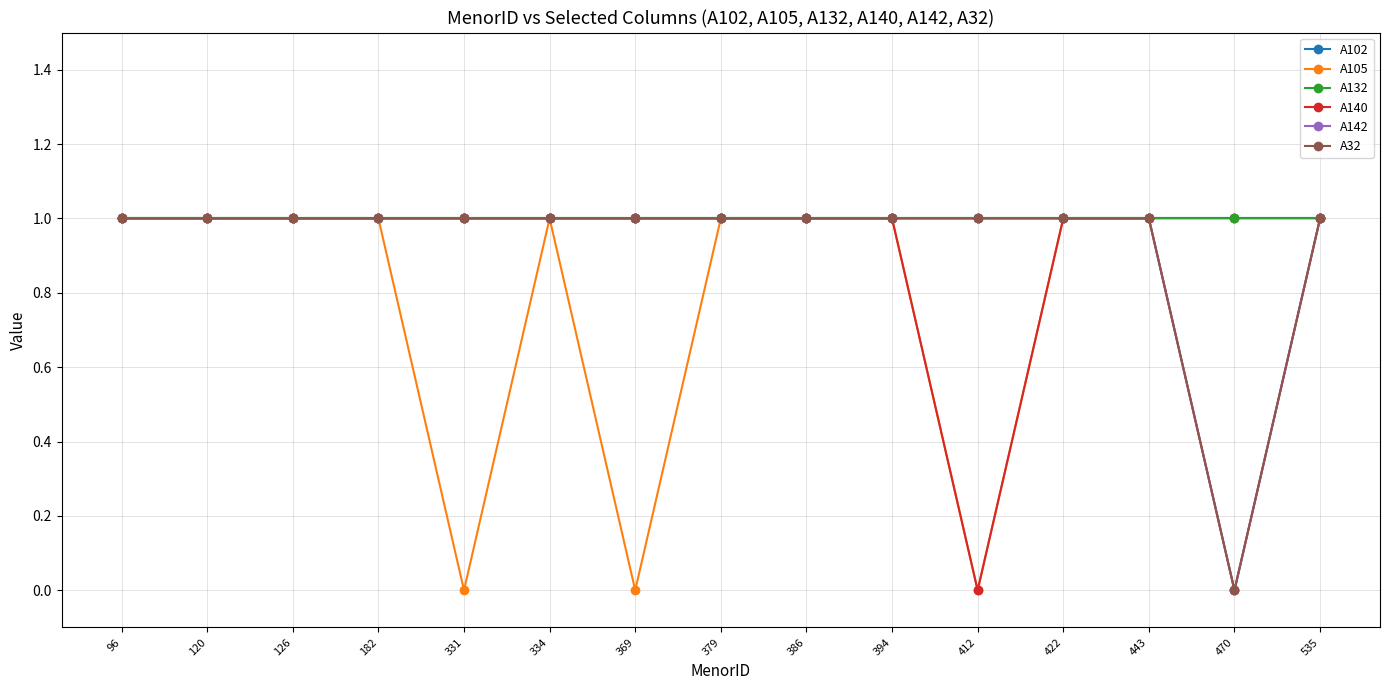

Which category has the highest value in the A32 series?

96